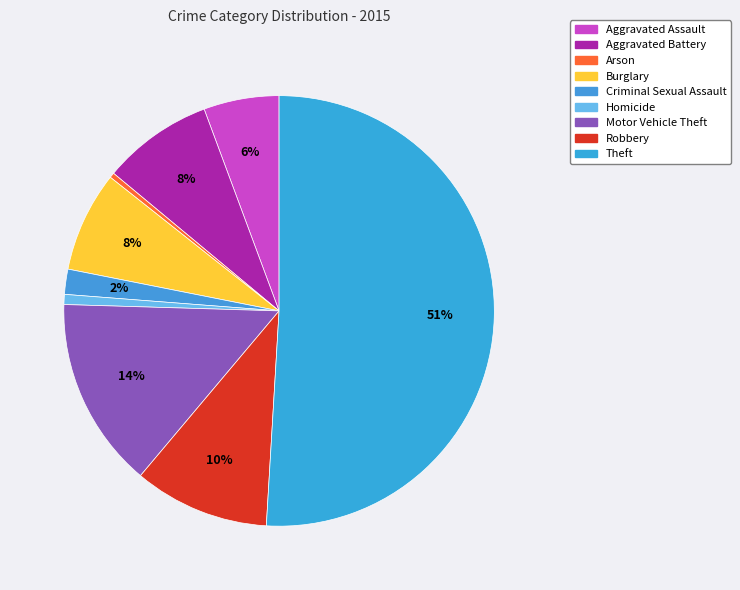

To the nearest percent, what percentage of the pie is Theft?

51%